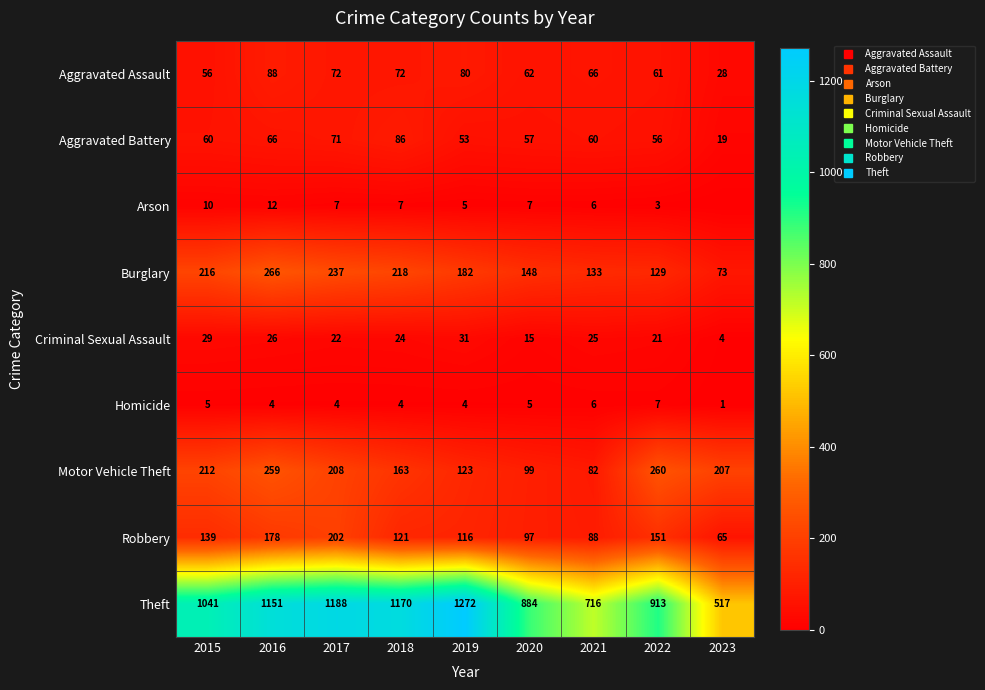

Rank the categories by Aggravated Battery value from highest to lowest.

2018, 2017, 2016, 2015, 2021, 2020, 2022, 2019, 2023